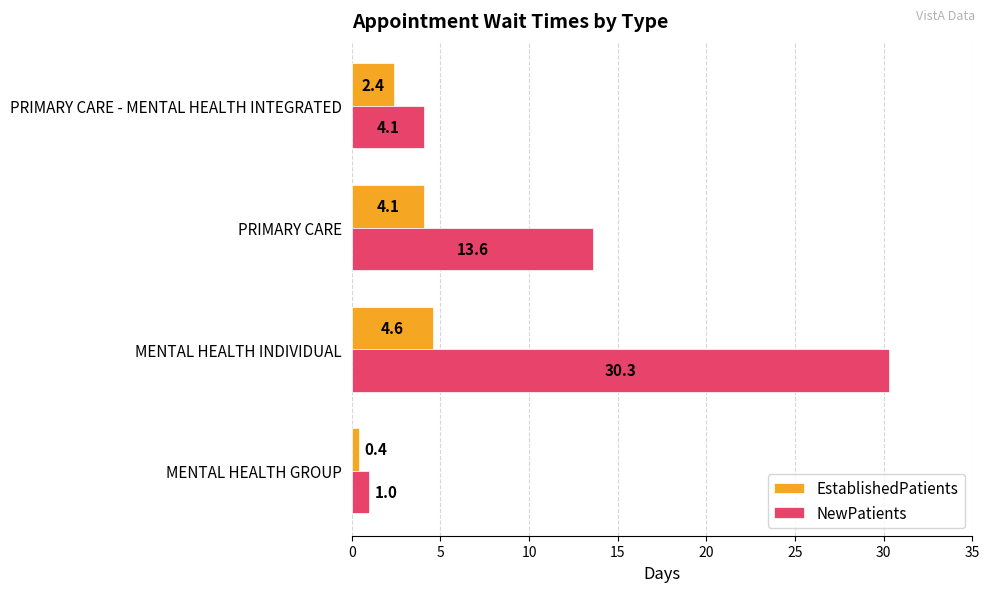

List the series in order of their peak value, highest first.

NewPatients, EstablishedPatients